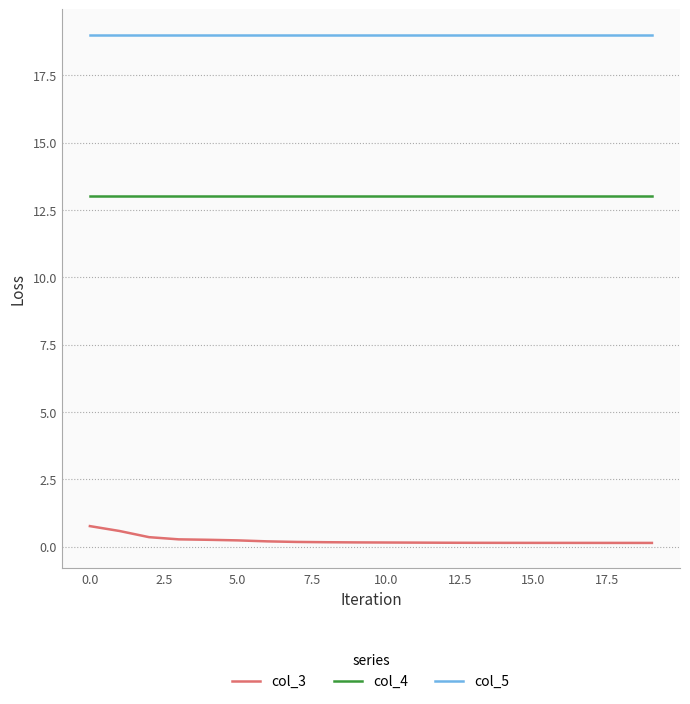

How many lines are shown in the chart?

3